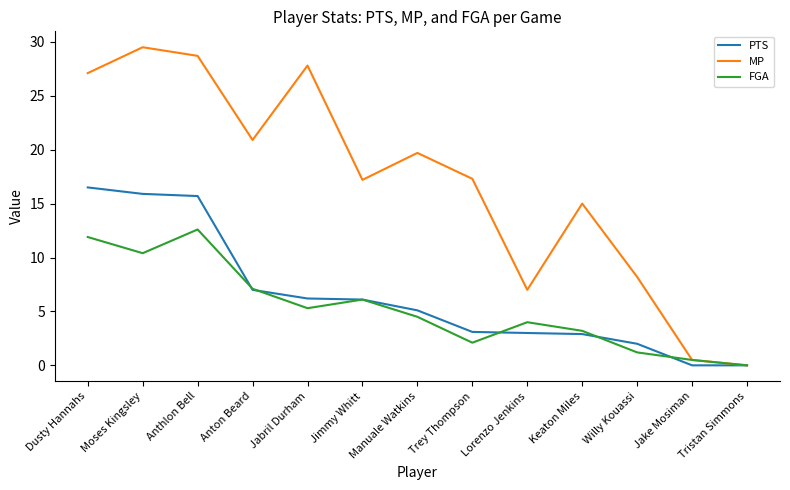

True or false: MP has more than 1 interior local peaks.

True